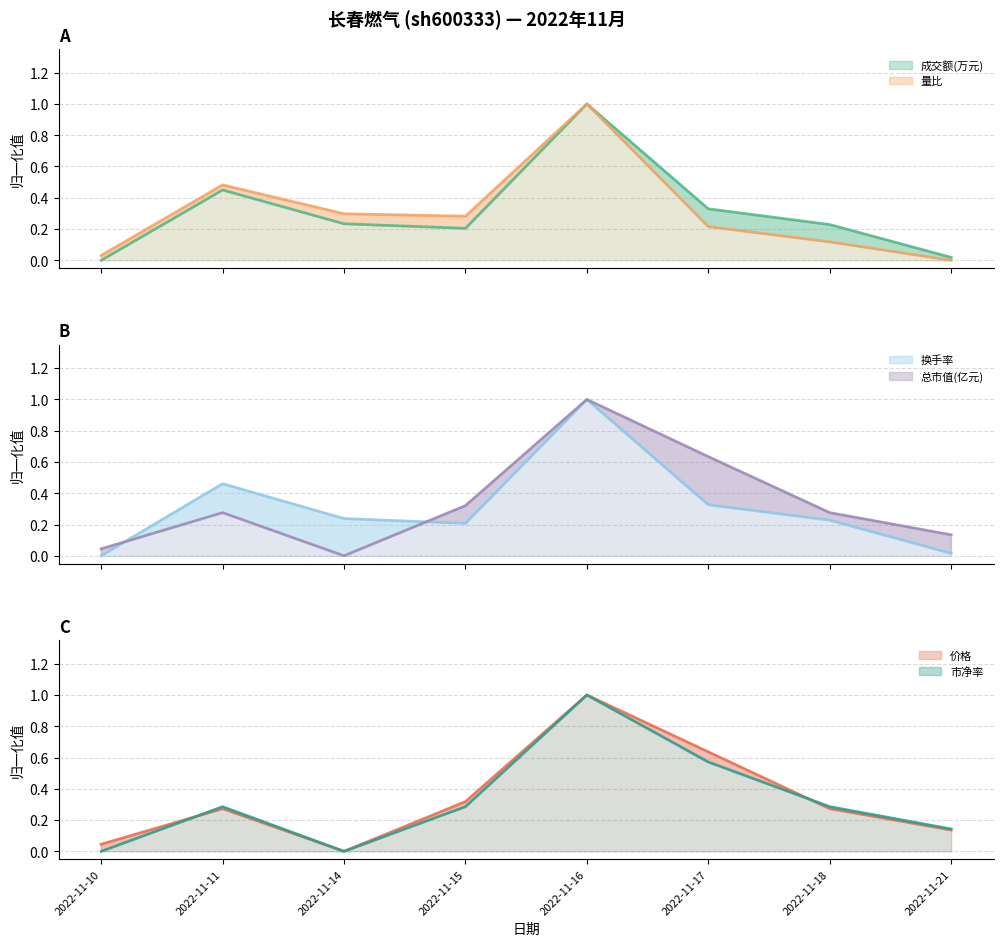

Rank the series by their maximum value, from highest to lowest.

成交额(万元), 量比, 换手率, 价格, 总市值(亿元), 市净率